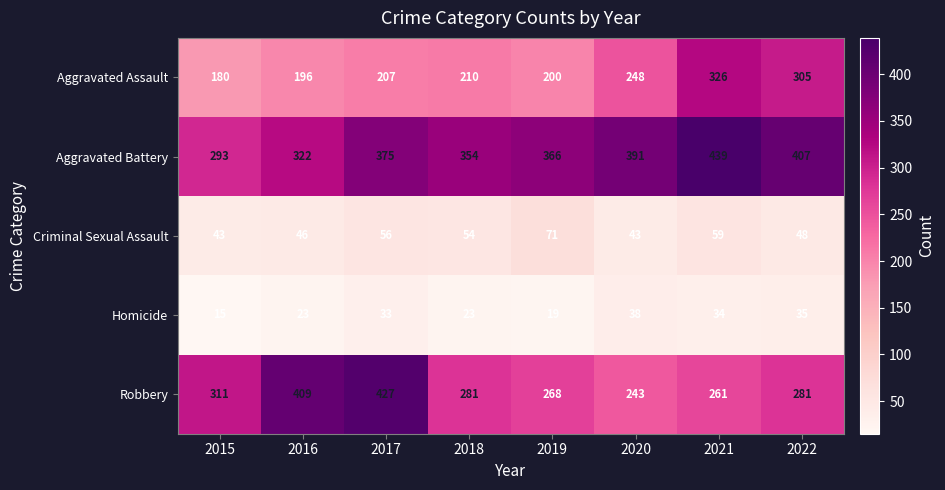

Rank the series at 2017 from highest to lowest value.

Robbery, Aggravated Battery, Aggravated Assault, Criminal Sexual Assault, Homicide